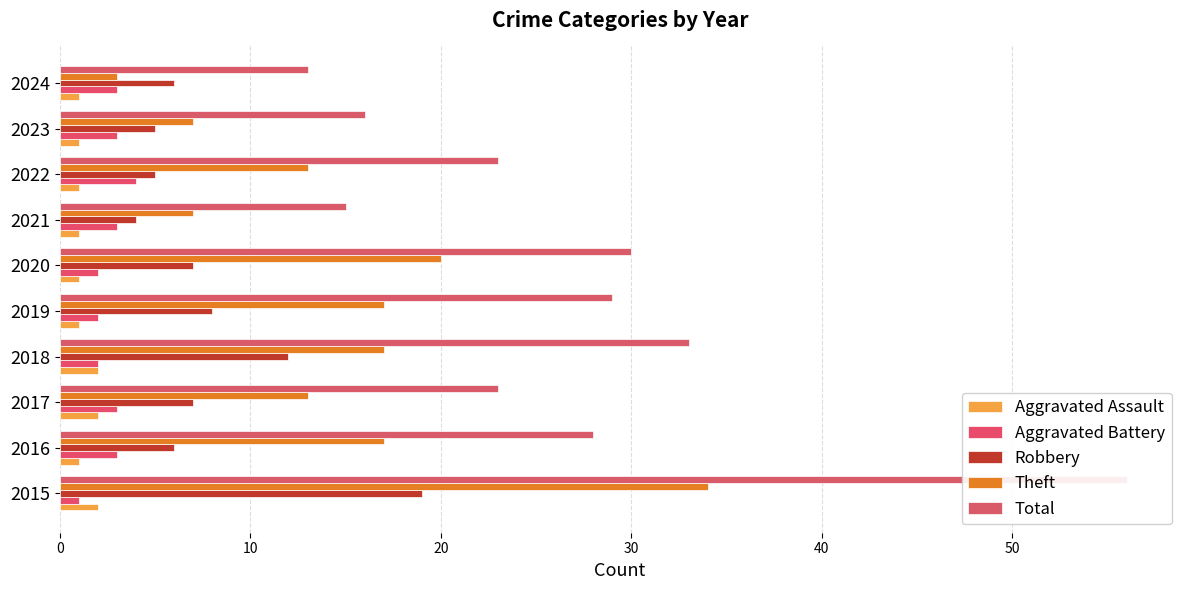

Which series has the largest total across all categories?

Total